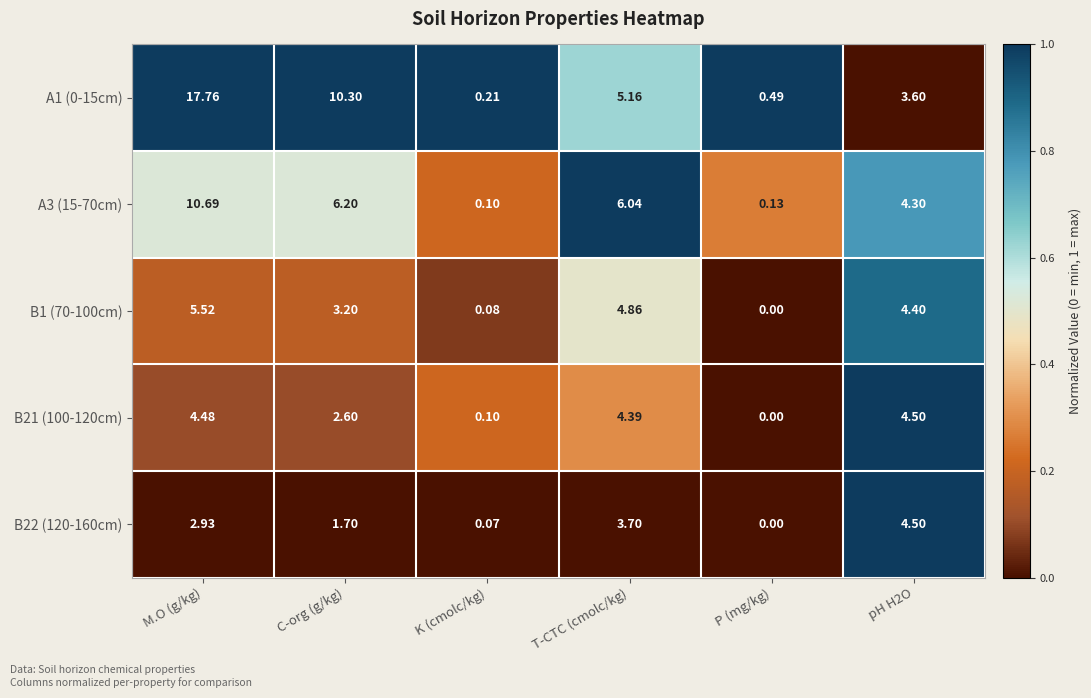

At which category does the chart reach its peak across all series?

M.O (g/kg)